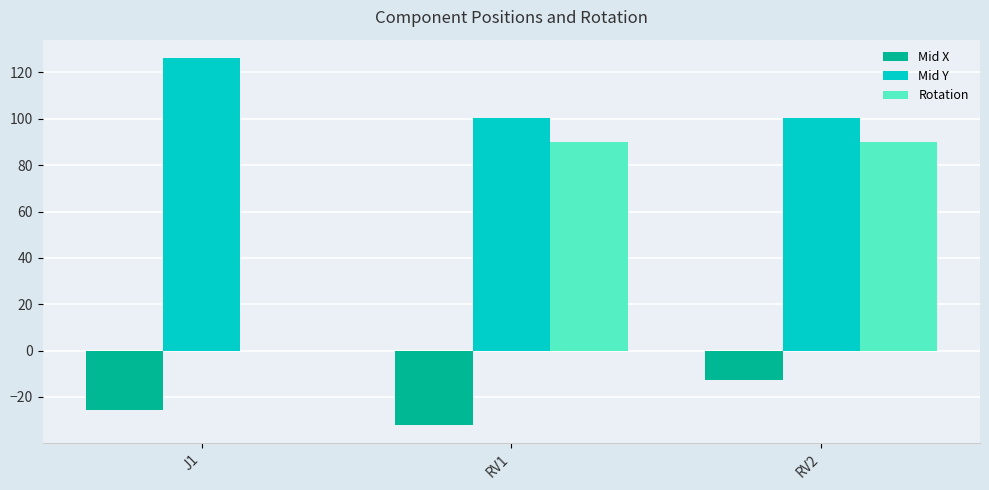

True or false: Rotation has a value of 117.8 at RV1.

False